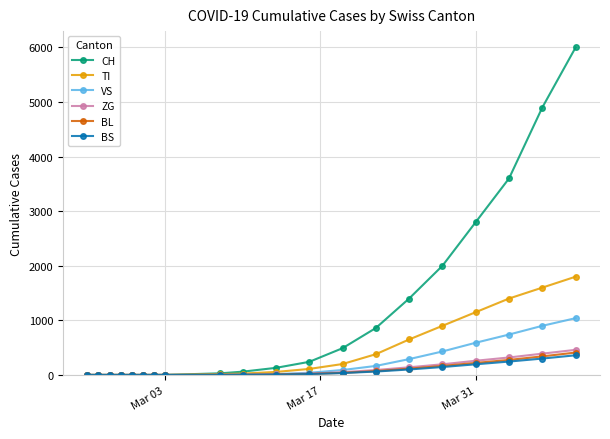

Which series has the widest spread of values?

CH